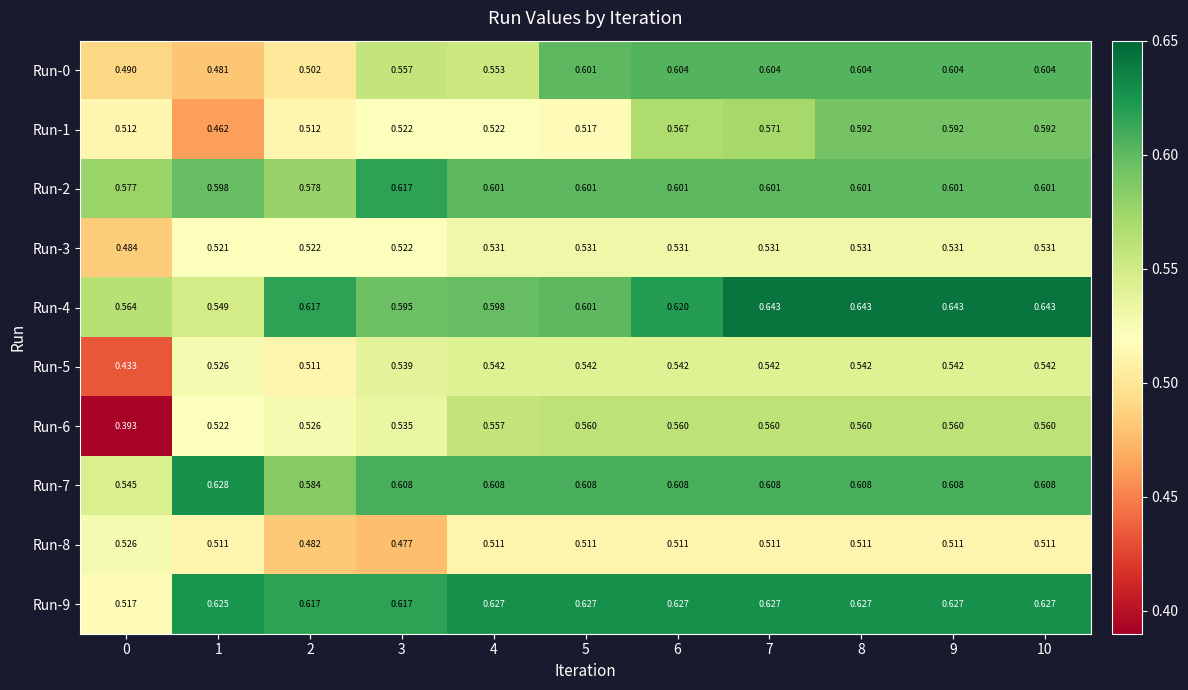

At how many categories does at least one series exceed 0?

11